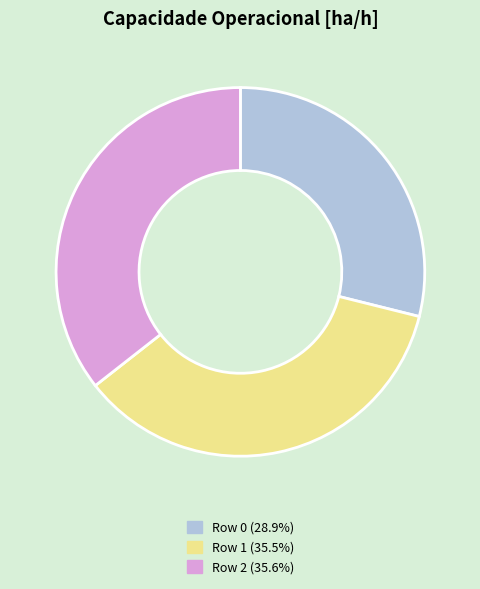

Count the number of slices in the pie.

3